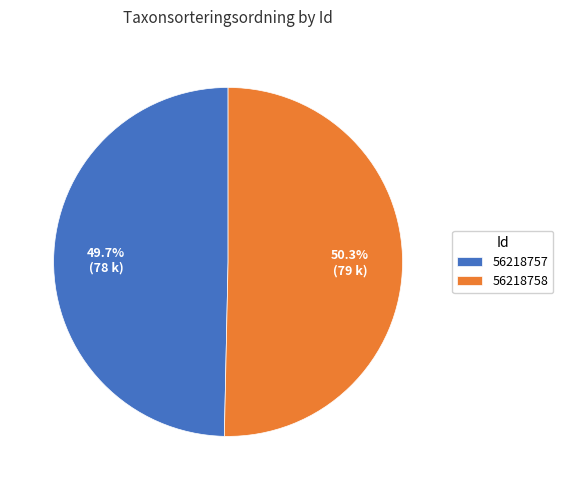

To the nearest percent, what percentage of the pie is 56218758?

50%